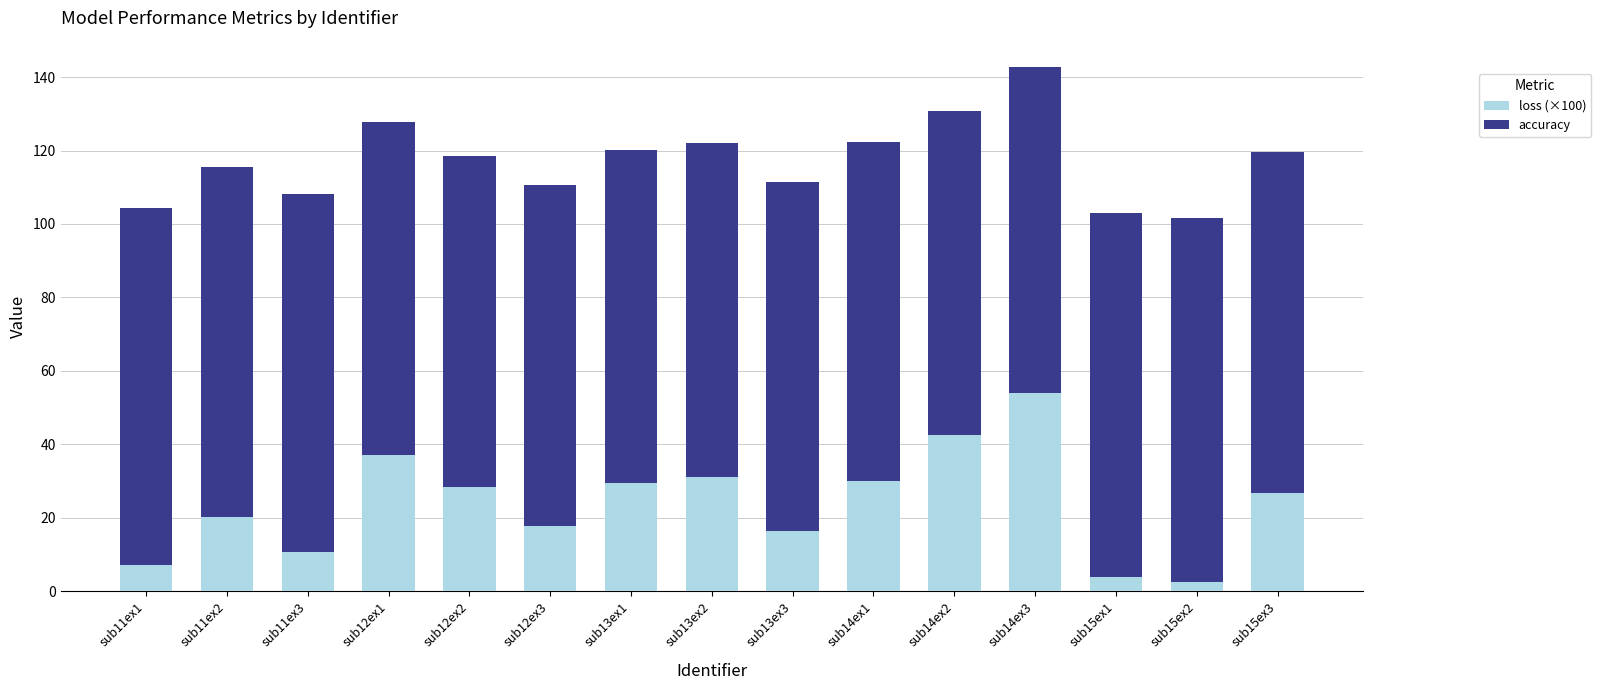

Which category has the highest value in the loss (×100) series?

sub14ex3